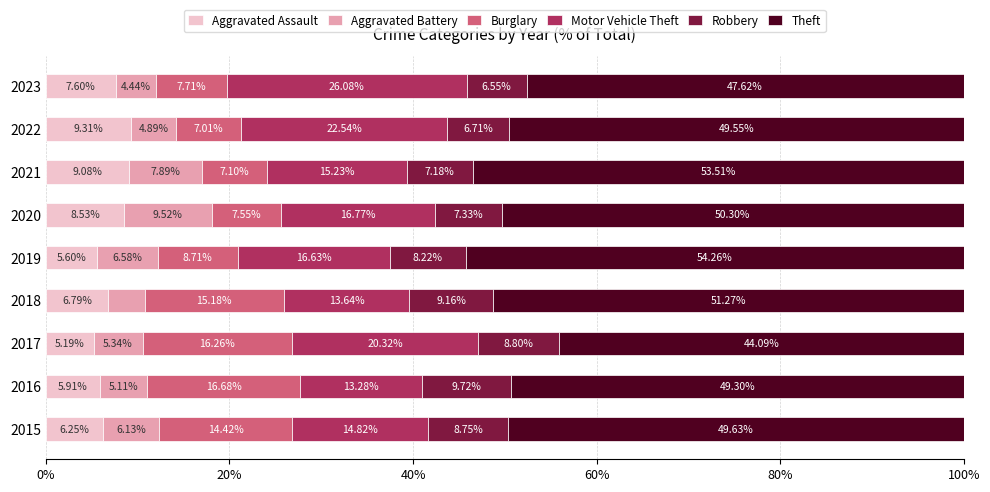

What is the total value across all series at 2015?

100.0